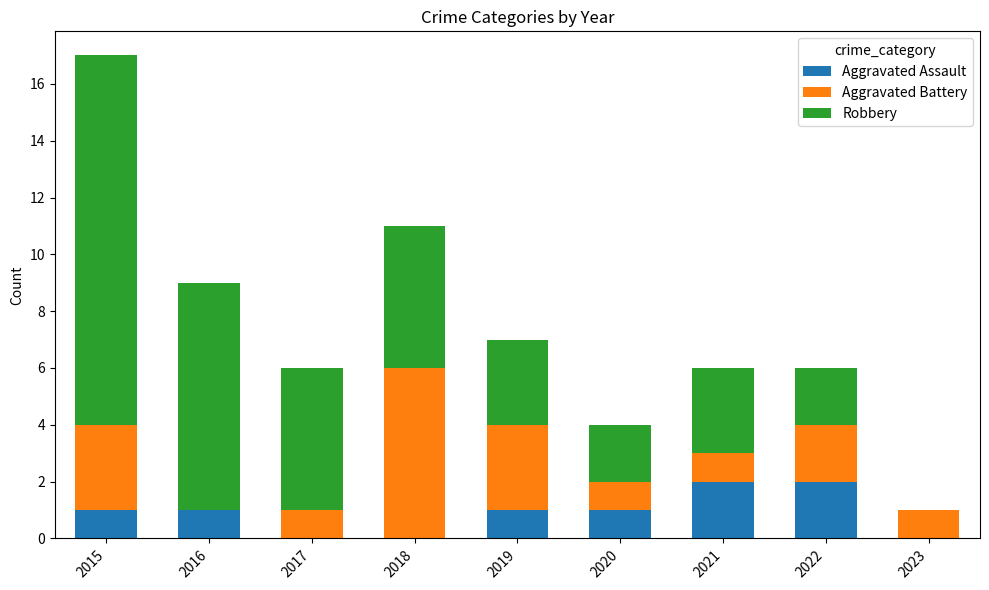

True or false: Aggravated Assault has a value of 2 at 2020.

False